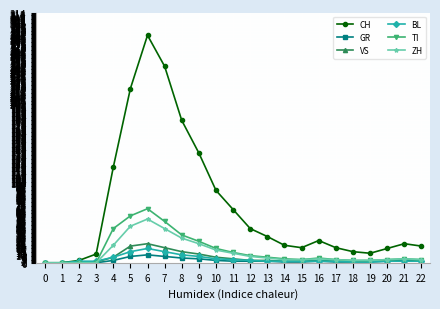

Which series has the widest spread of values?

CH